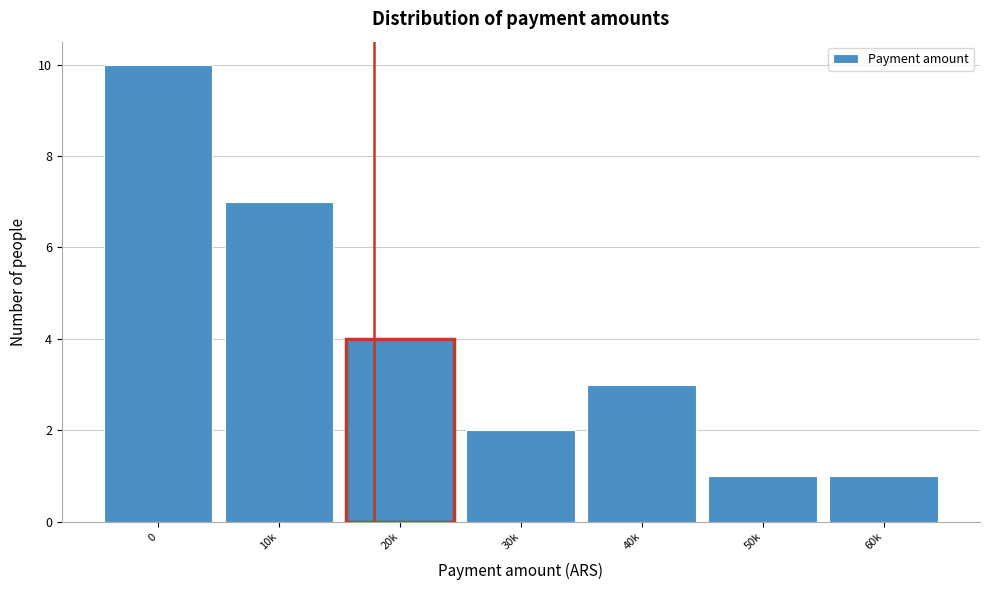

Reading right to left, extract all data points from this chart.

60k=1	50k=1	40k=3	30k=2	20k=4	10k=7	0=10